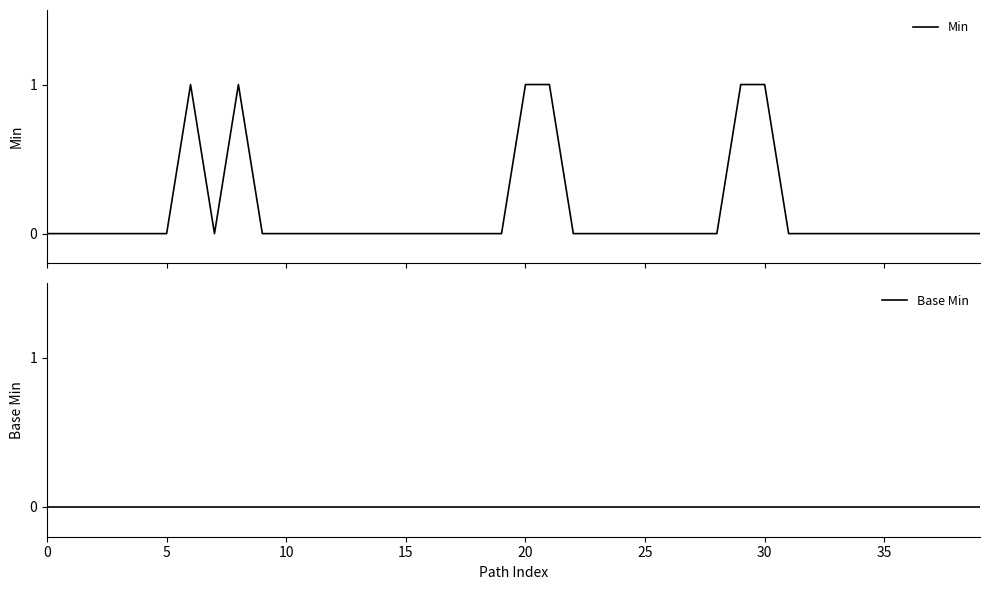

True or false: Base Min and Min cross at least once.

False